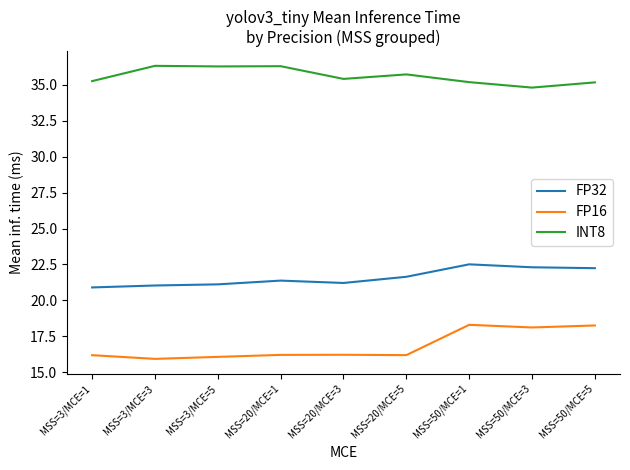

True or false: FP16 and INT8 cross at least once.

False